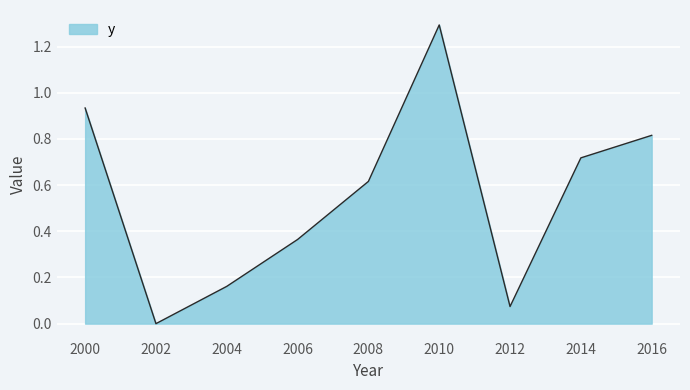

Between 2004 and 2008, which is larger?

2008